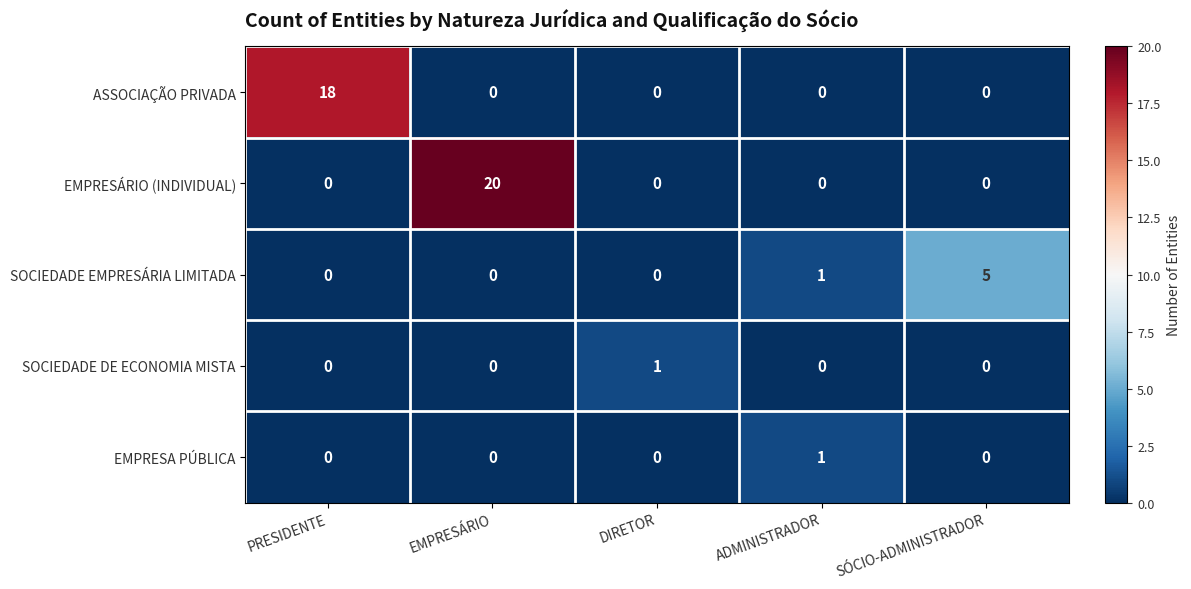

What is the total value across all series at PRESIDENTE?

18